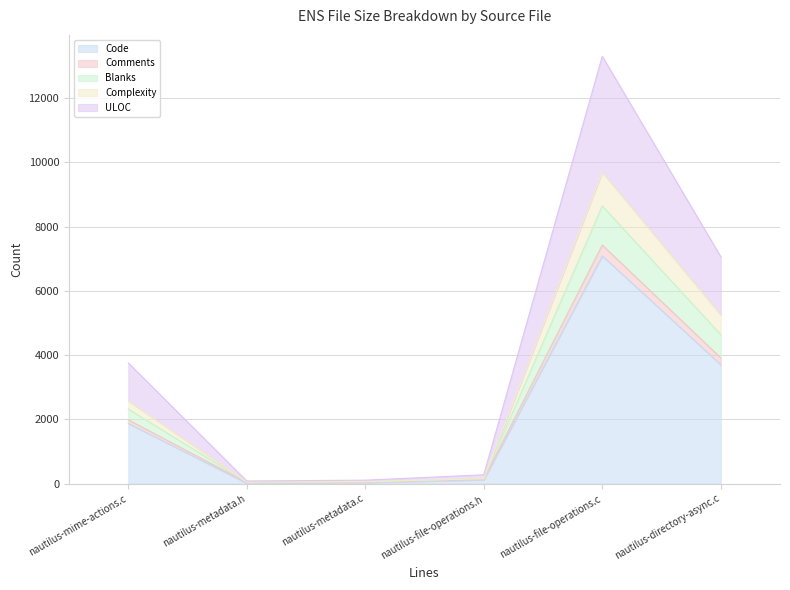

Where is the first local minimum for Blanks?

nautilus-metadata.h